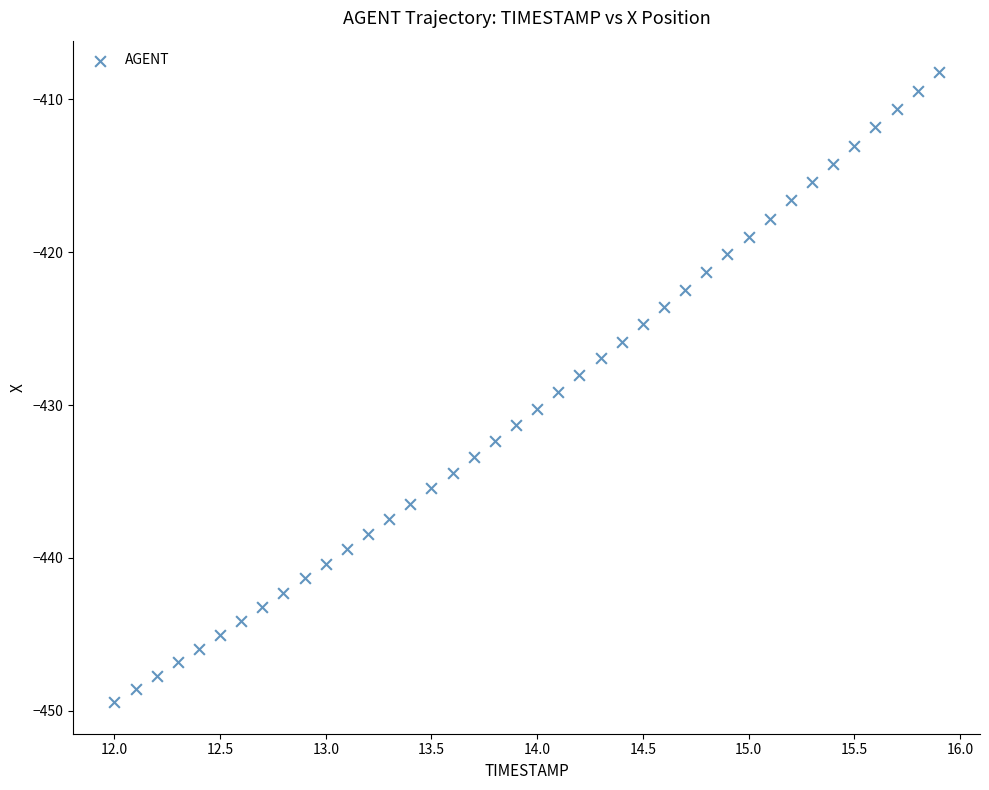

What is the range of X values (max minus min)?

3.9